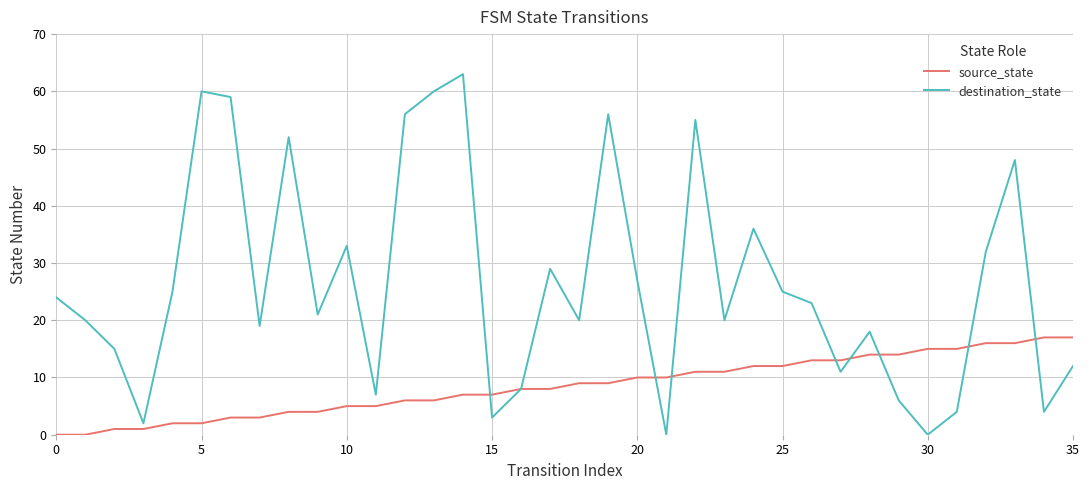

Which series has the largest total across all categories?

destination_state